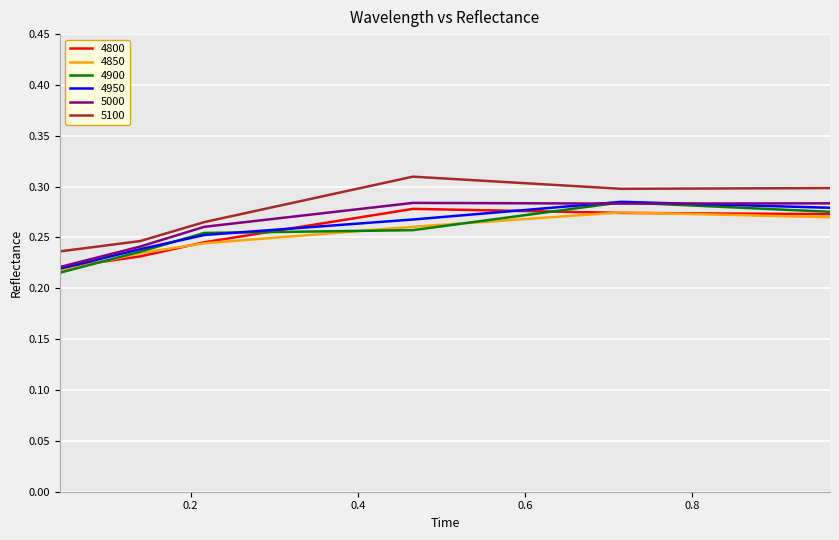

True or false: 4800 and 5100 cross at least once.

False